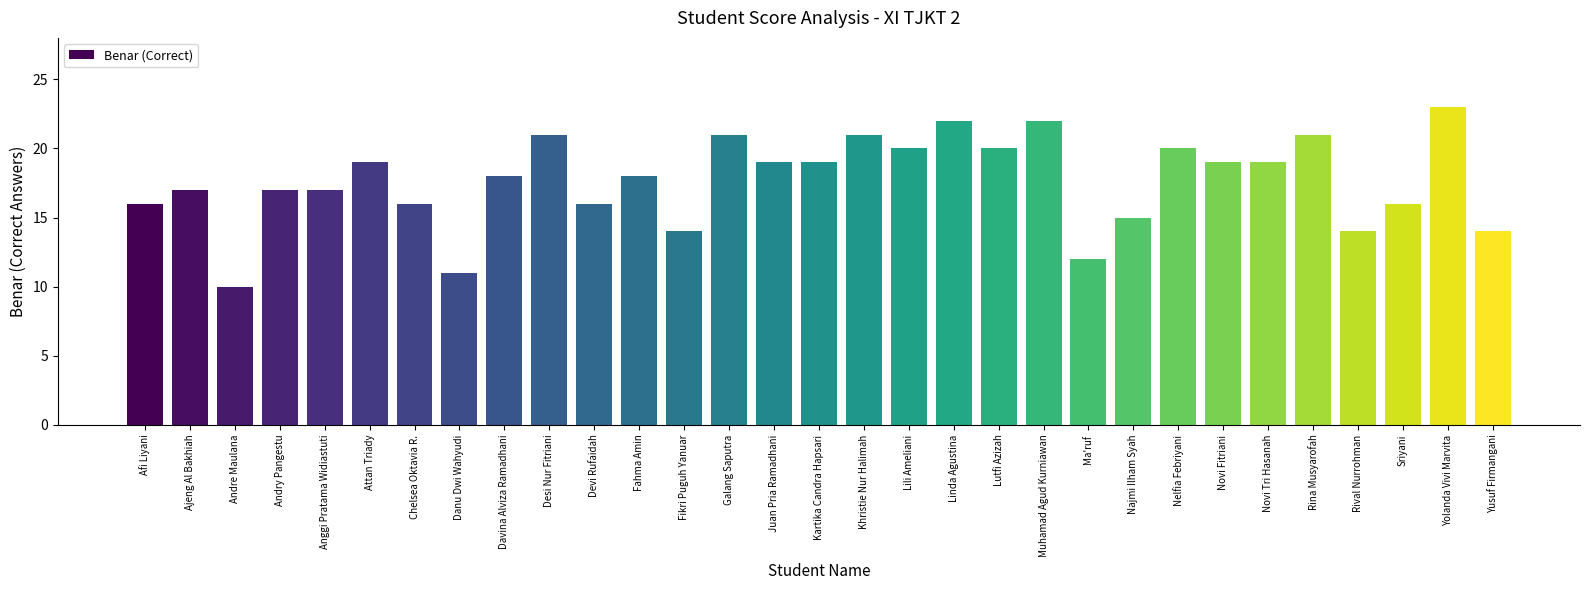

What is the sum of the values at Novi Tri Hasanah and Anggi Pratama Widiastuti?

36